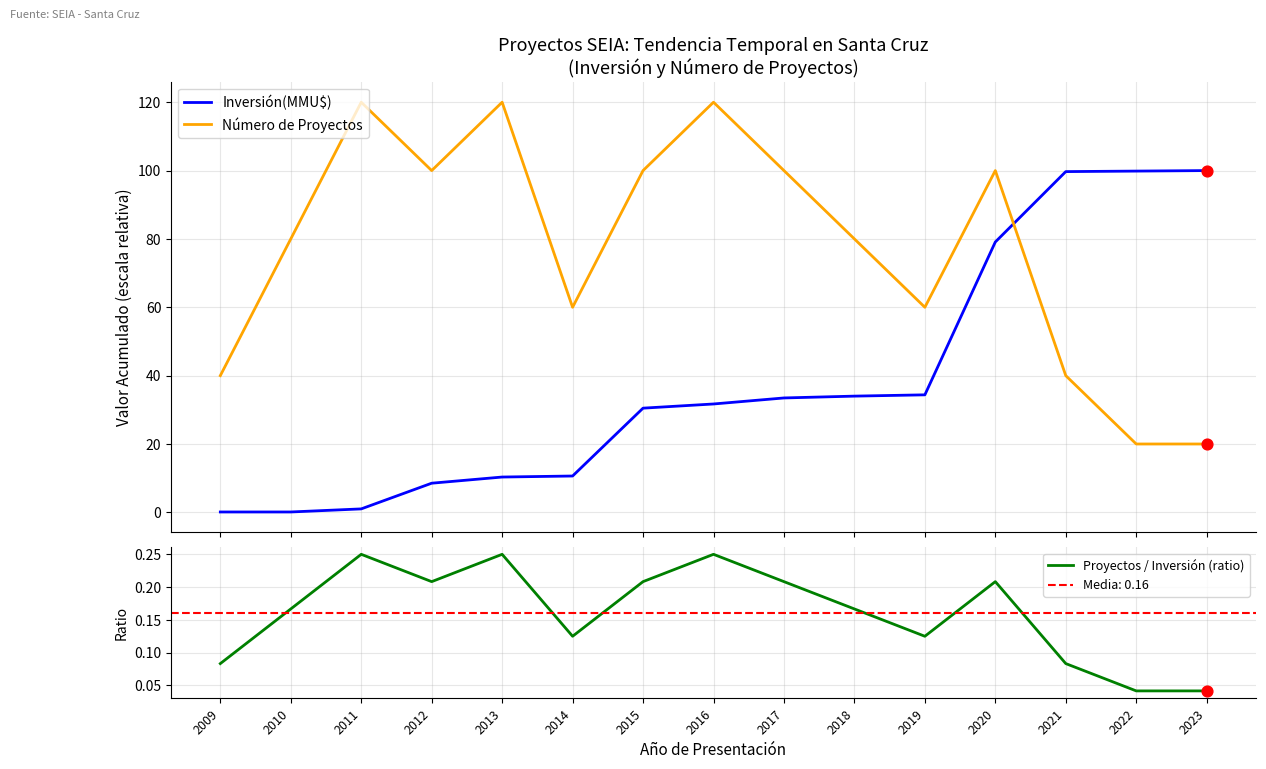

Is the value of Número de Proyectos at 2023 greater than the value of Proyectos / Inversión (ratio) at 2013?

Yes